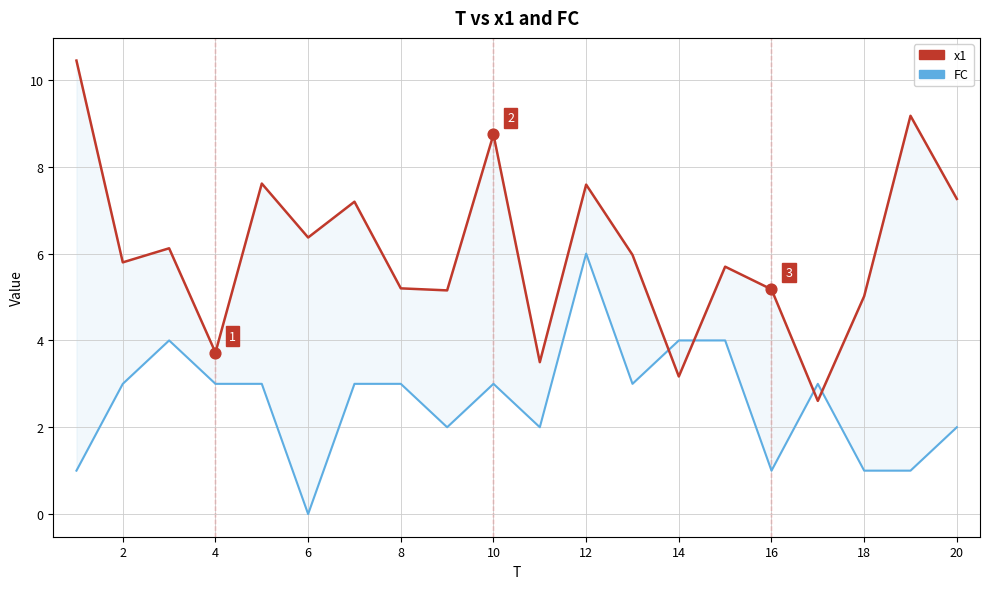

At how many categories does at least one series exceed 9?

2